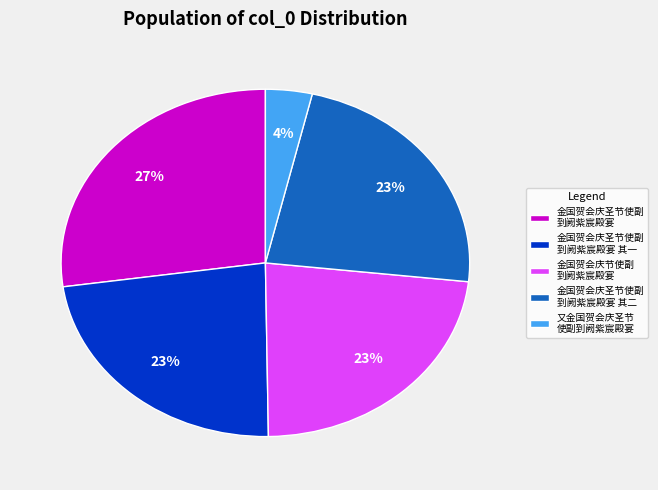

To the nearest percent, what percentage of the pie is 金国贺会庆圣节使副 到阙紫宸殿宴 其二?

23%